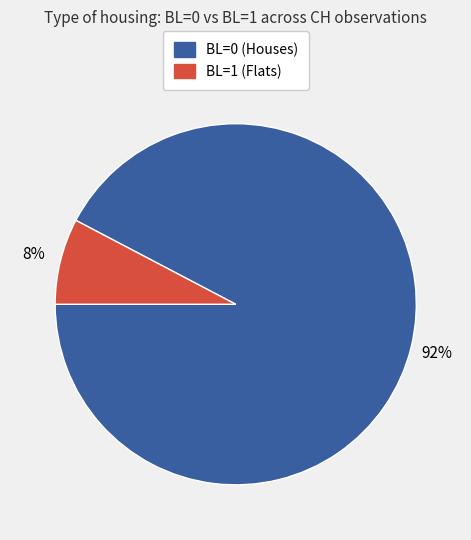

Which has a higher value, BL=0 or BL=1?

BL=0